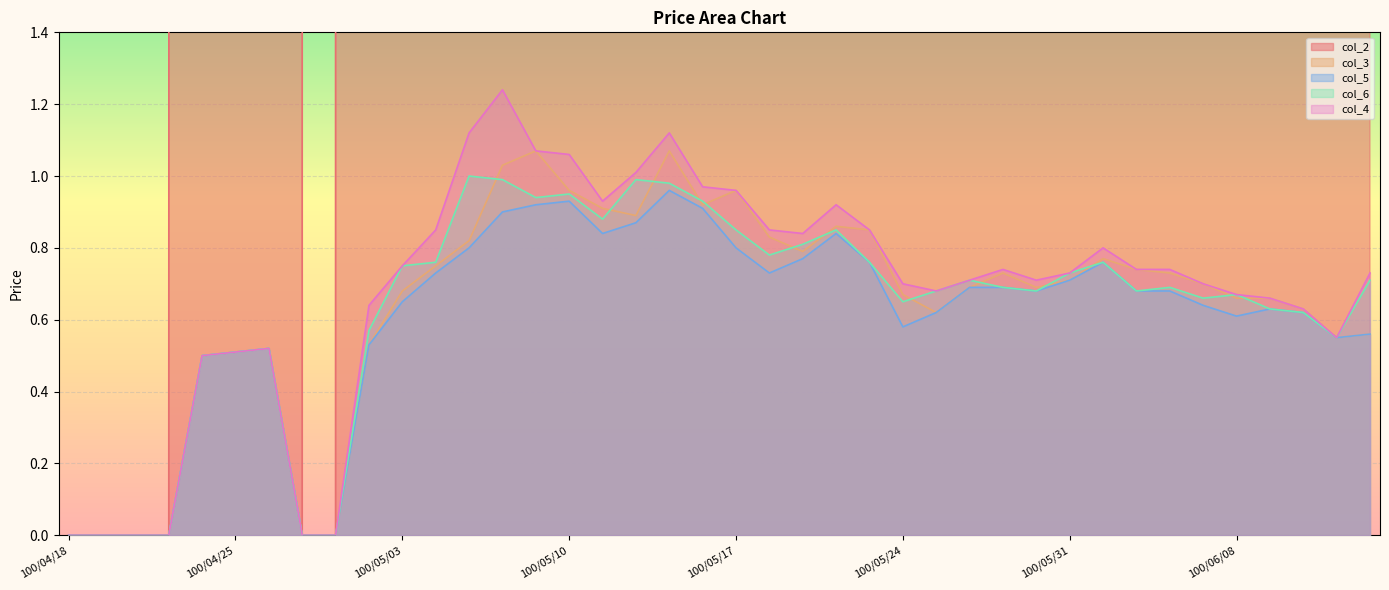

Is it true that col_3 equals 1.1 at 100/05/24?

False